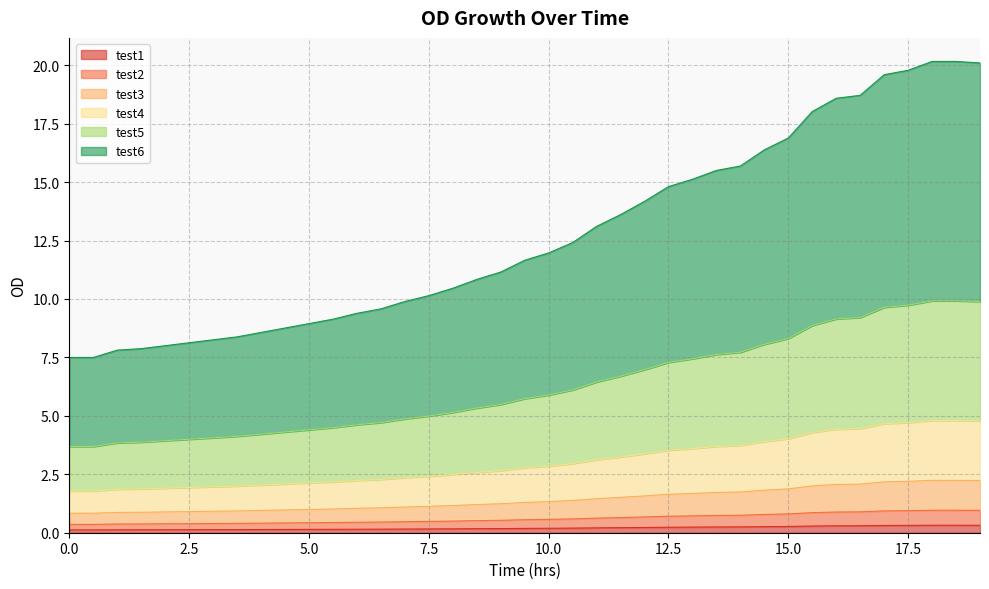

What is the label of the 2nd point from the left?

0.5